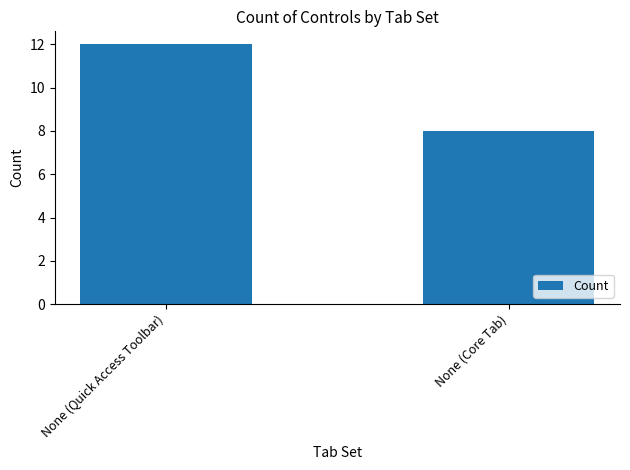

Does the chart contain stacked bars?

No